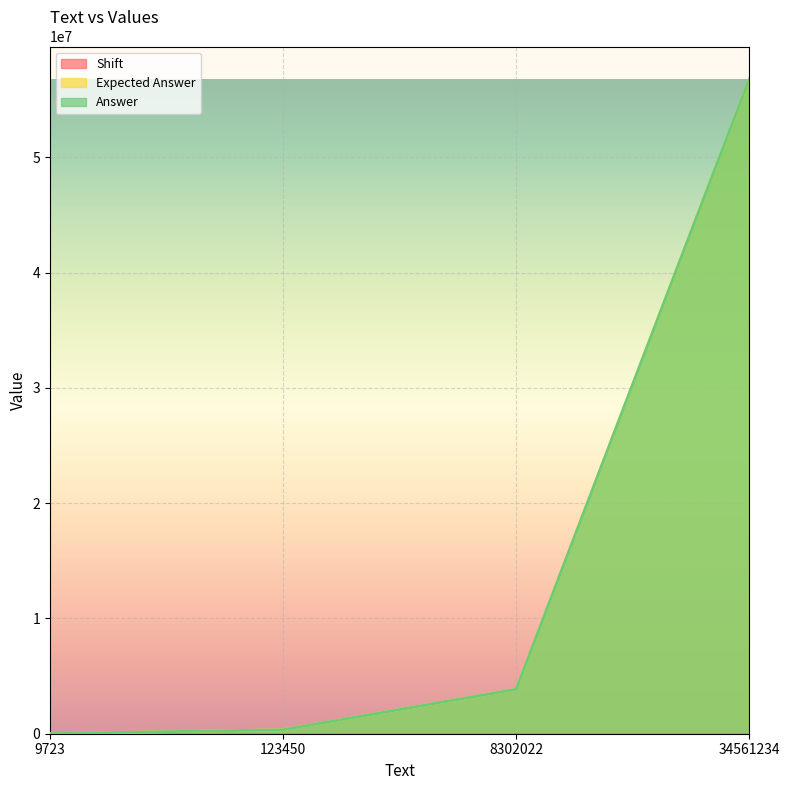

List the labels in order of Answer value, smallest first.

9723, 123450, 8302022, 34561234